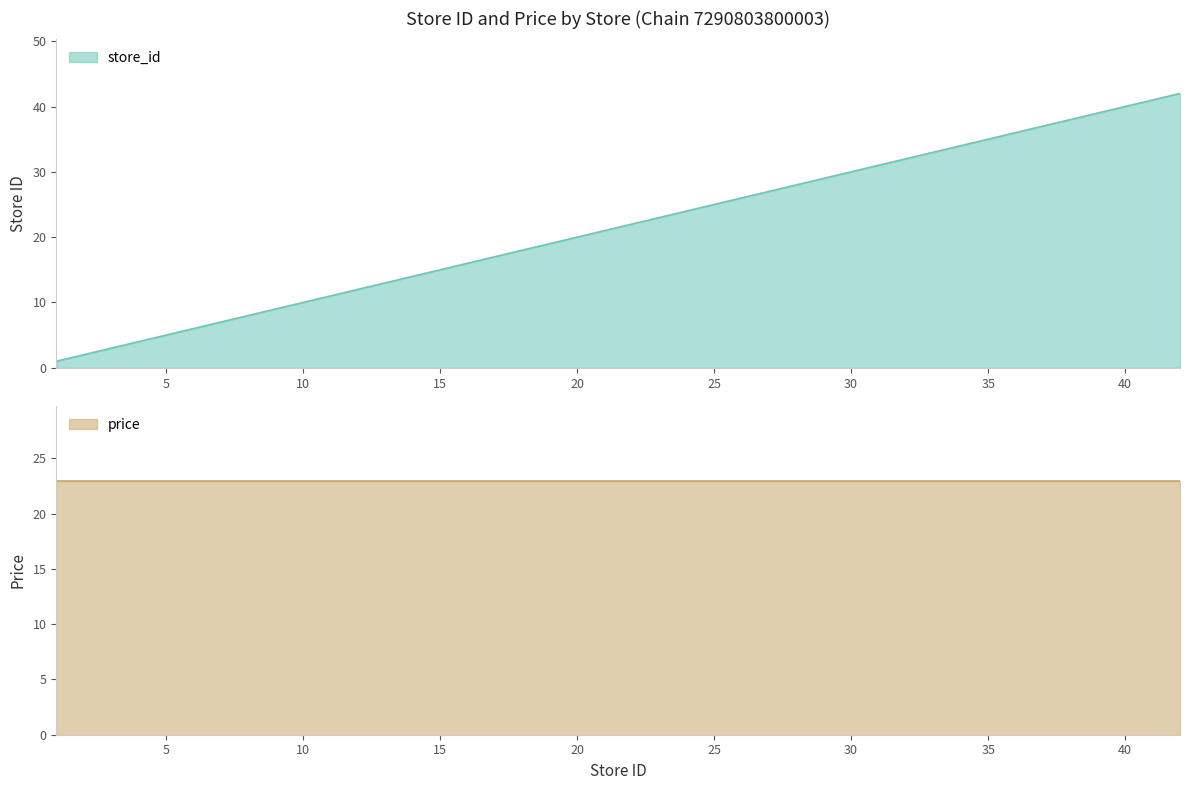

True or false: the data shows 13 at 31.

False